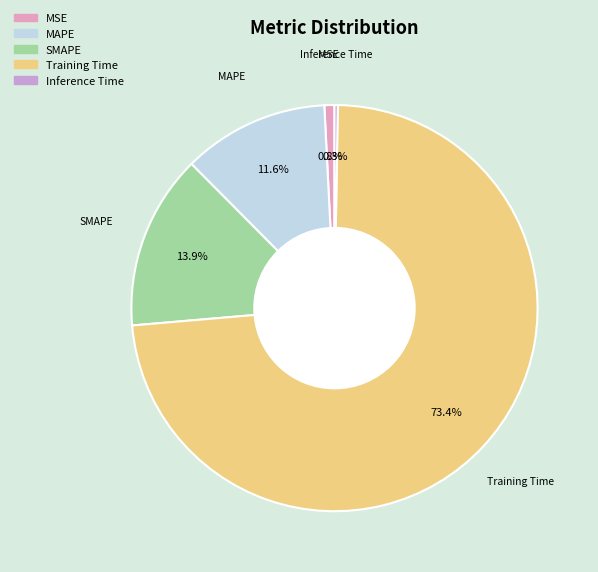

Between MSE and SMAPE, which is larger?

SMAPE